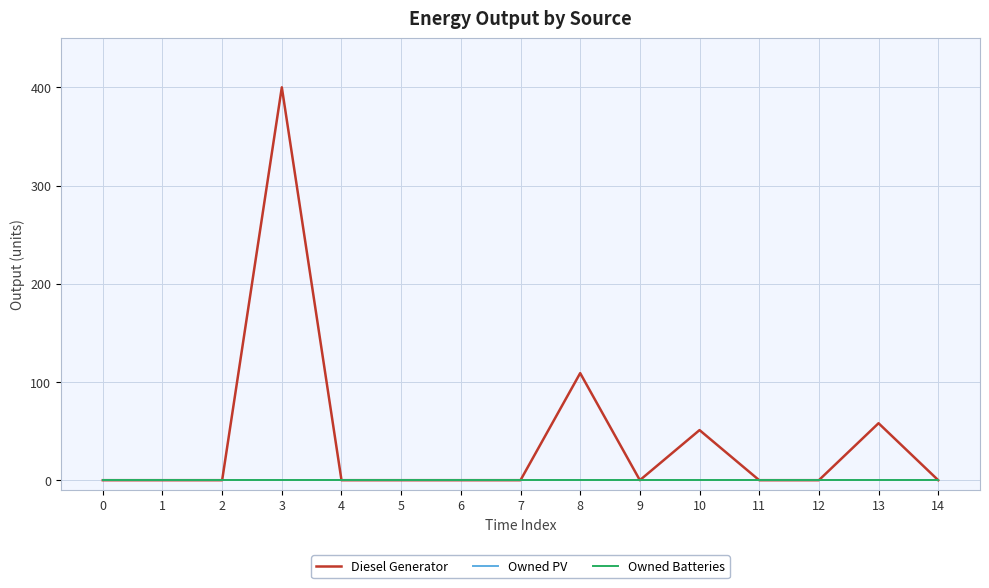

Does the chart display data point markers on the line(s)?

No